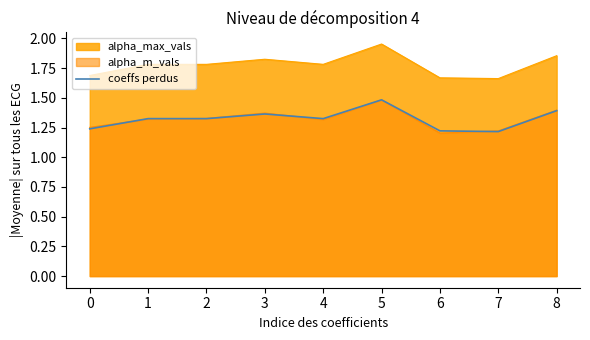

Which category has the highest value across all series?

5